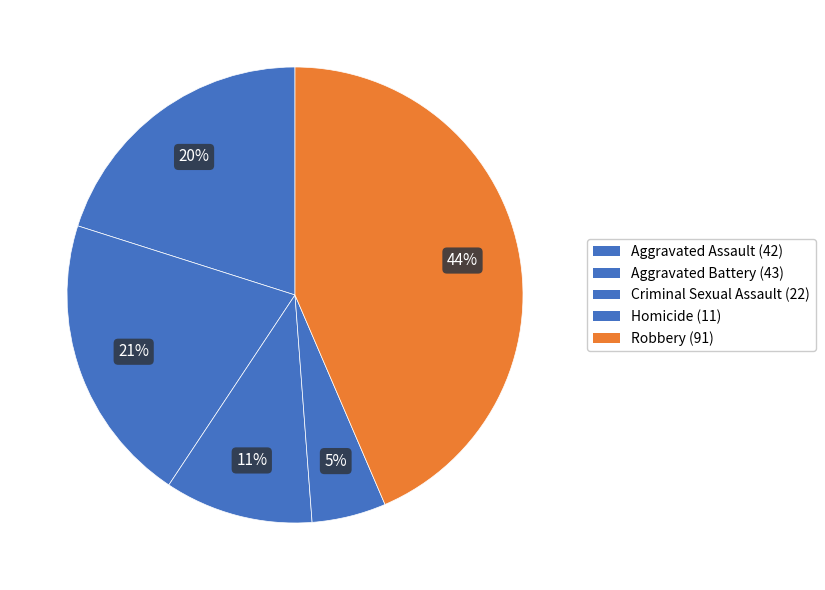

What percentage do Criminal Sexual Assault and Homicide together represent?

15.8%